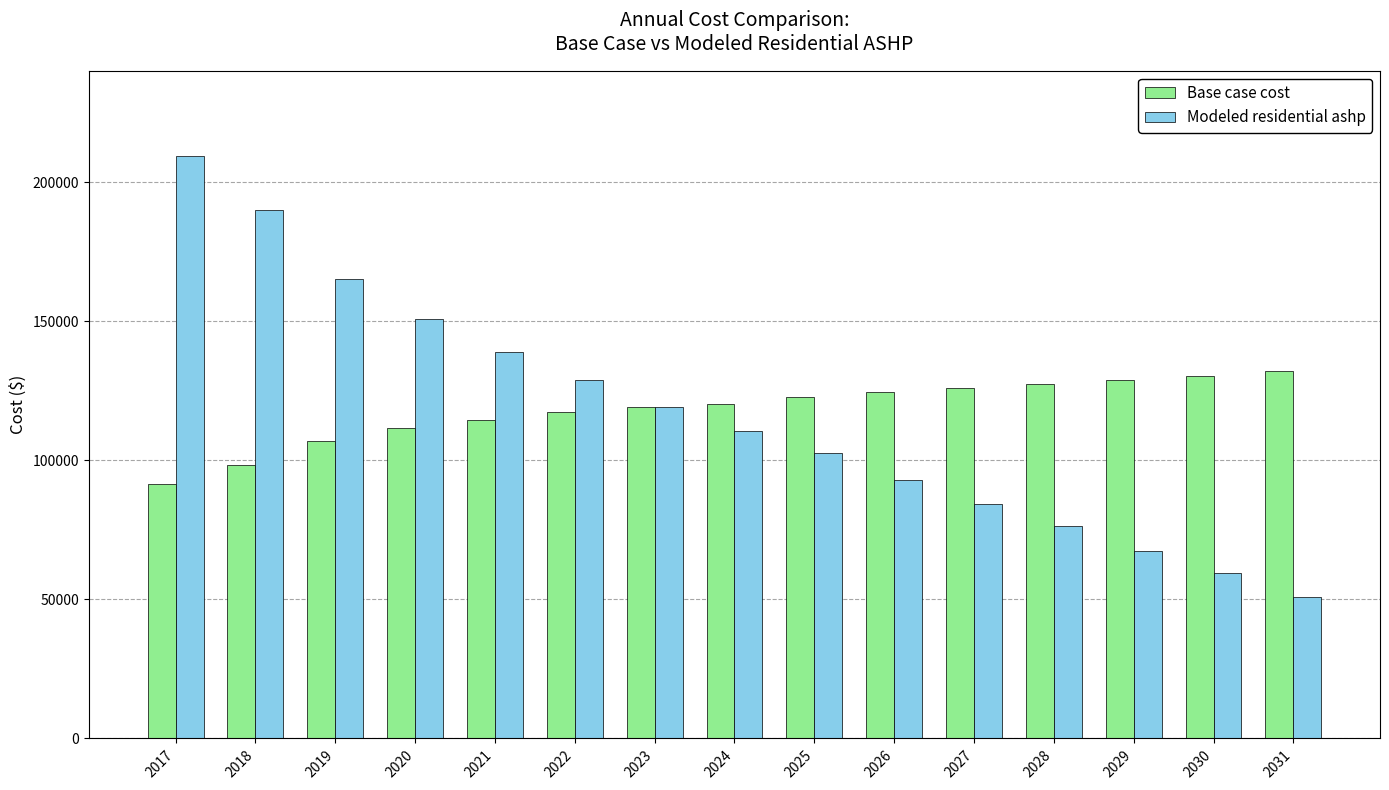

The Base case cost series shows 32410.2 at 2021. True or false?

False